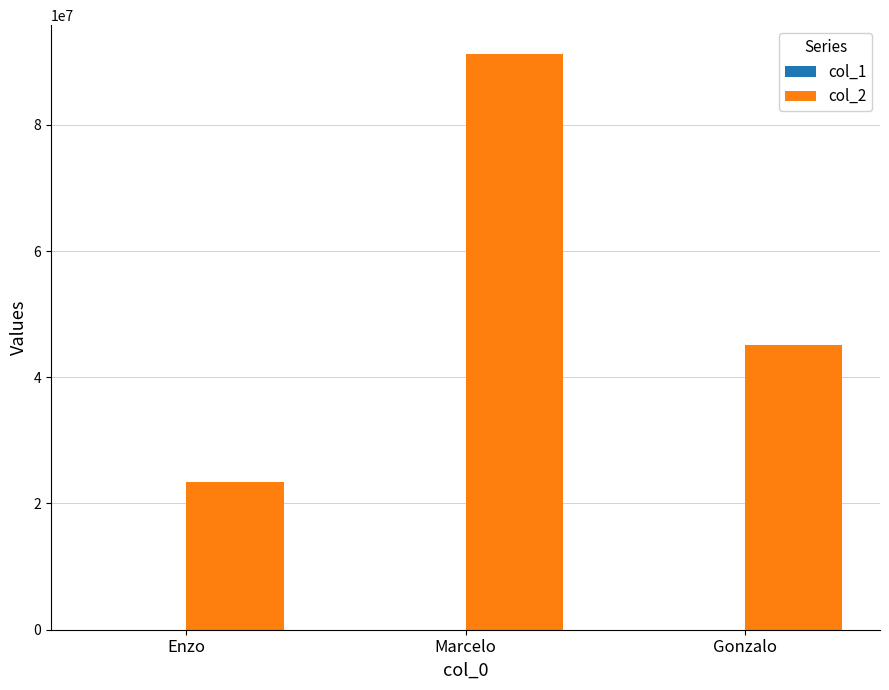

The col_2 series shows 38213551 at Enzo. True or false?

False